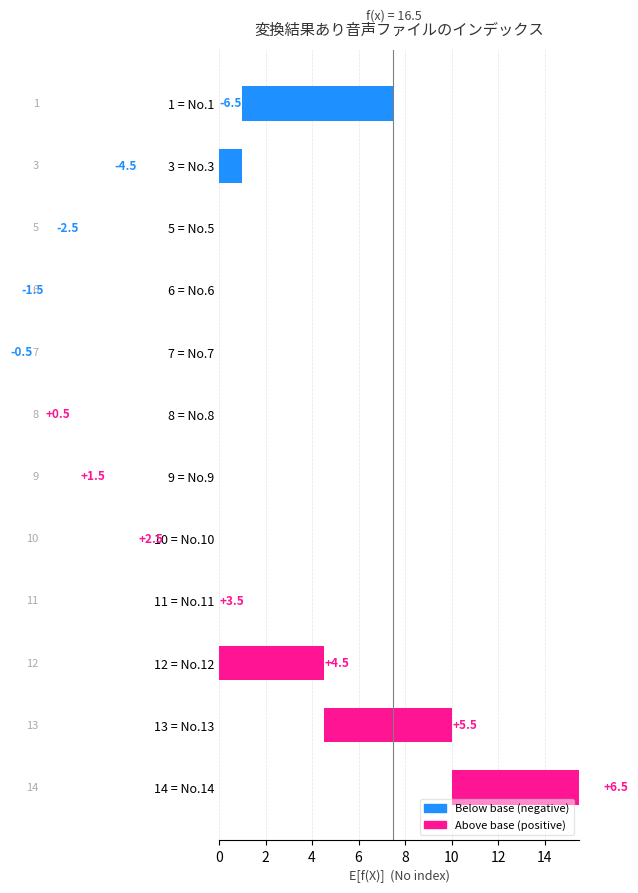

What is the approximate value at 1 = No.1?

6.5